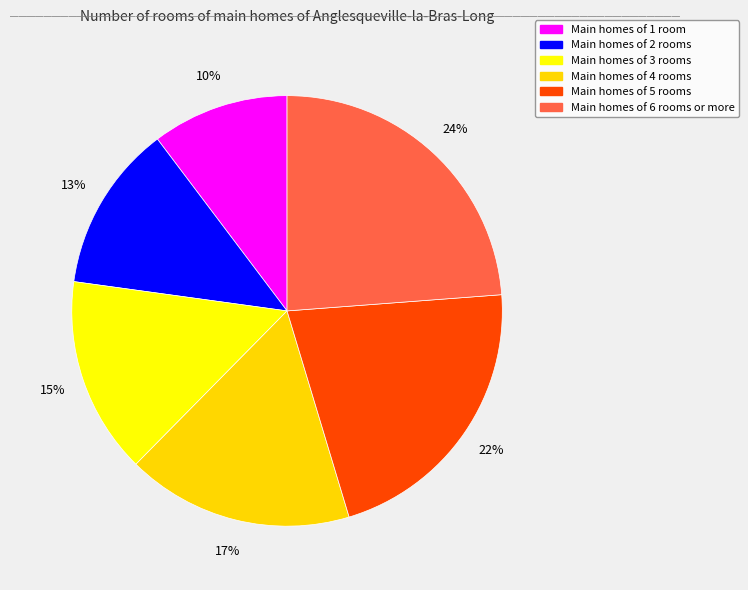

How many segments does this pie chart have?

6